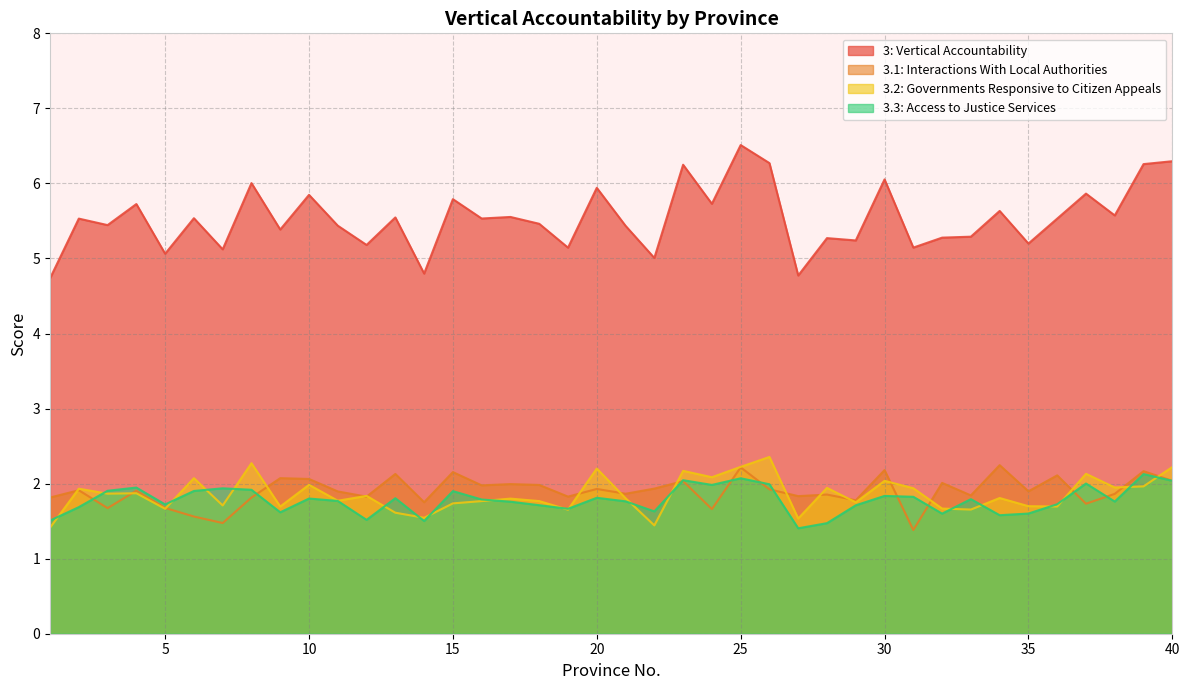

The value of 3.1: Interactions With Local Authorities at 9 is 2.1. True or false?

True